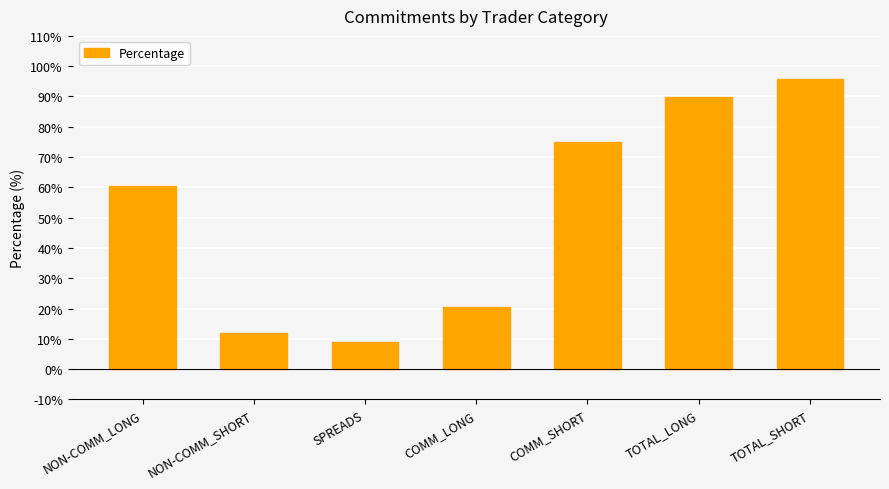

At which label is the value closest to 52?

NON-COMM_LONG